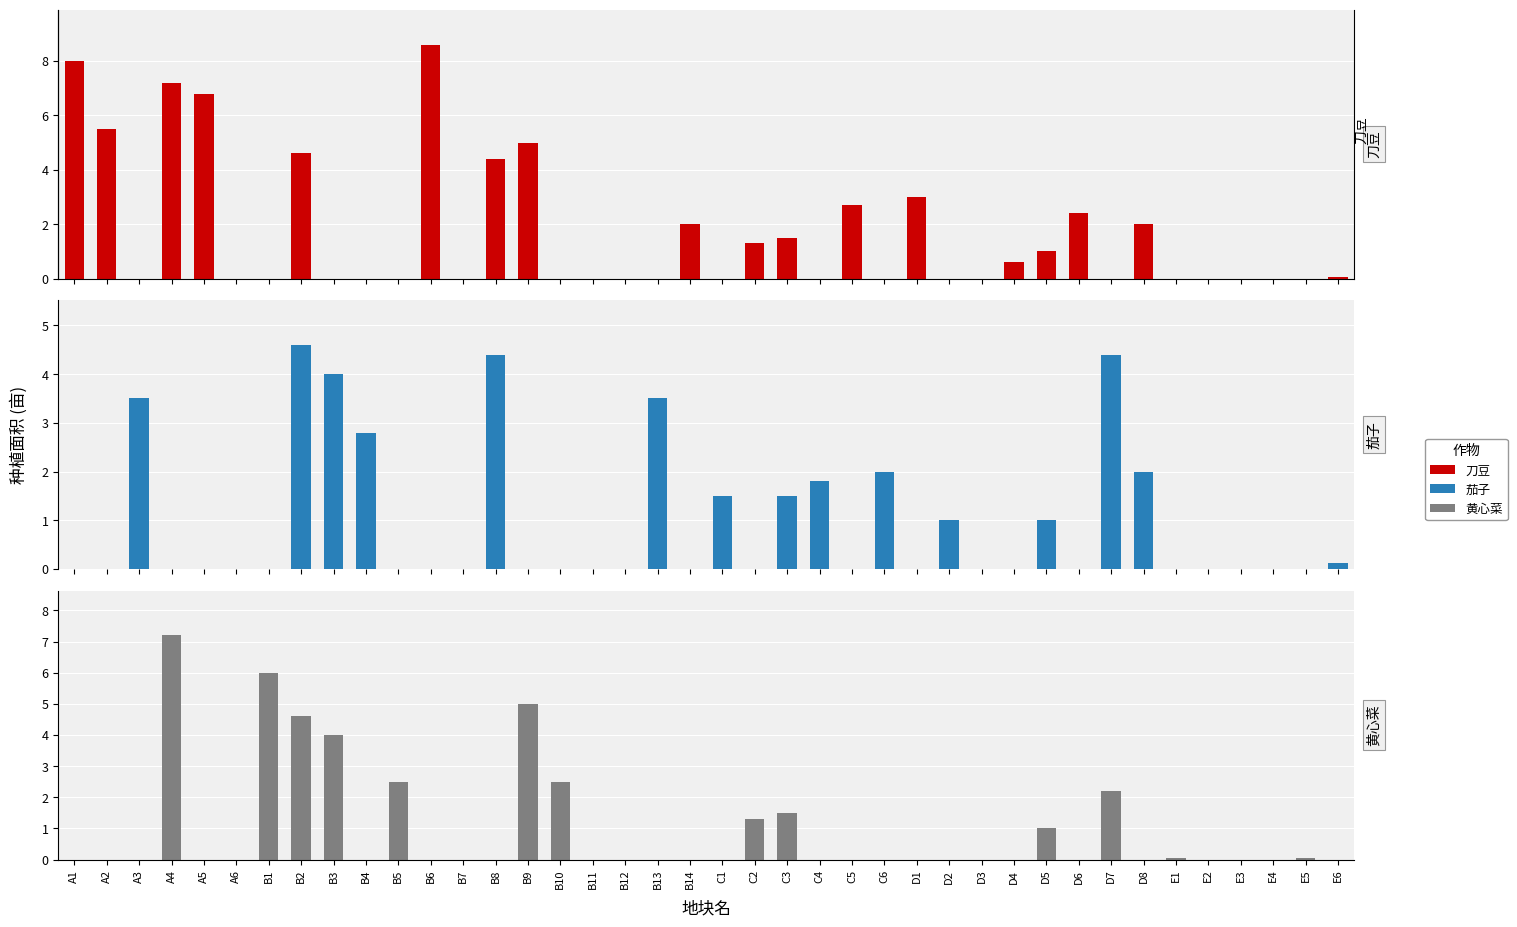

Reading left to right, transcribe all the data shown in this chart.

刀豆: 8.0	5.5	0.0	7.2	6.8	0.0	0.0	4.6	0.0	0.0	0.0	8.6	0.0	4.4	5.0	0.0	0.0	0.0	0.0	2.0	0.0	1.3	1.5	0.0	2.7	0.0	3.0	0.0	0.0	0.6	1.0	2.4	0.0	2.0	0.0	0.0	0.0	0.0	0.0	0.1
茄子: 0.0	0.0	3.5	0.0	0.0	0.0	0.0	4.6	4.0	2.8	0.0	0.0	0.0	4.4	0.0	0.0	0.0	0.0	3.5	0.0	1.5	0.0	1.5	1.8	0.0	2.0	0.0	1.0	0.0	0.0	1.0	0.0	4.4	2.0	0.0	0.0	0.0	0.0	0.0	0.1
黄心菜: 0.0	0.0	0.0	7.2	0.0	0.0	6.0	4.6	4.0	0.0	2.5	0.0	0.0	0.0	5.0	2.5	0.0	0.0	0.0	0.0	0.0	1.3	1.5	0.0	0.0	0.0	0.0	0.0	0.0	0.0	1.0	0.0	2.2	0.0	0.1	0.0	0.0	0.0	0.1	0.0